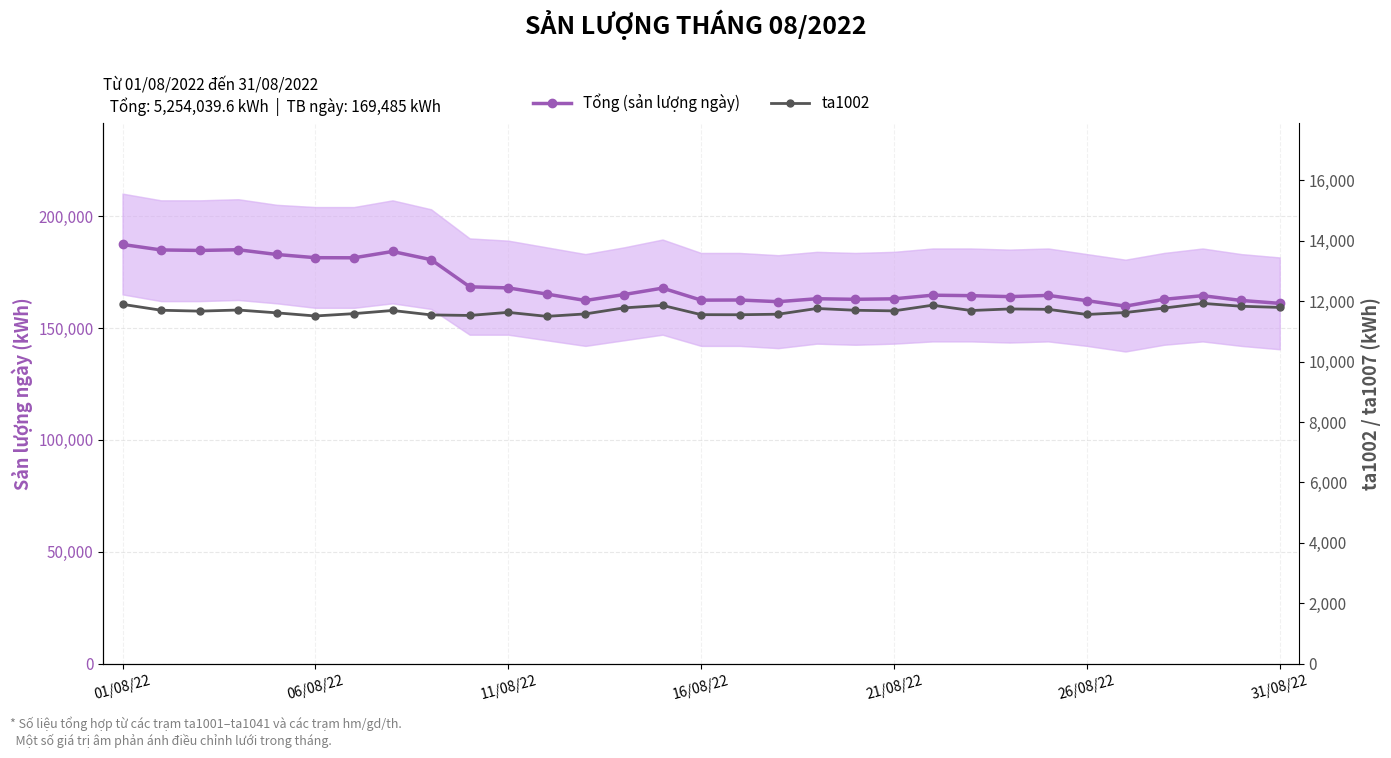

Is it true that ta1002 equals 20605.7 at 22?

False